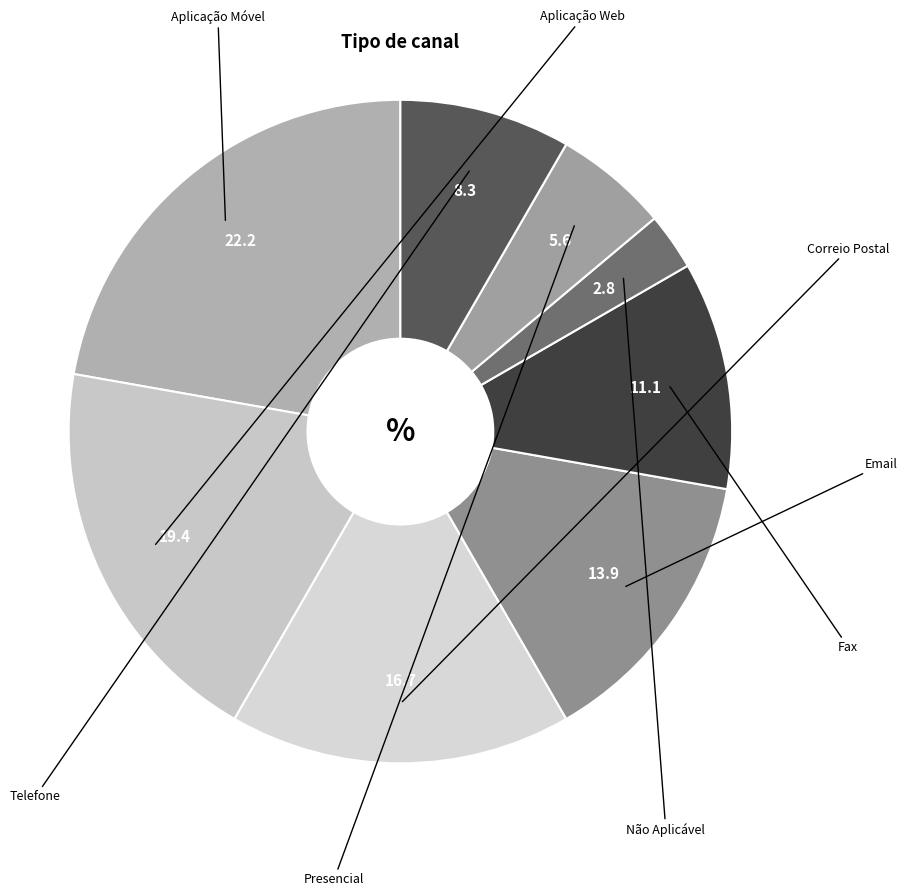

How many slices are in this pie chart?

8